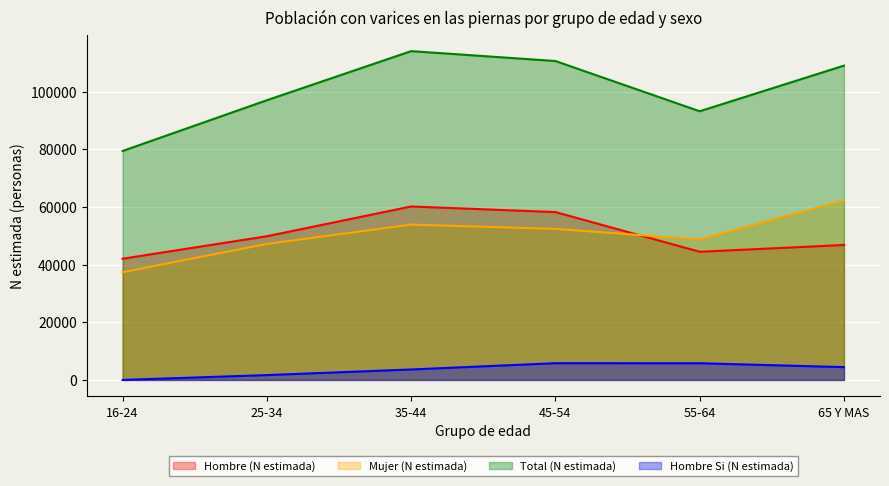

Is it true that Hombre Si (N estimada) equals -3261 at 16-24?

False